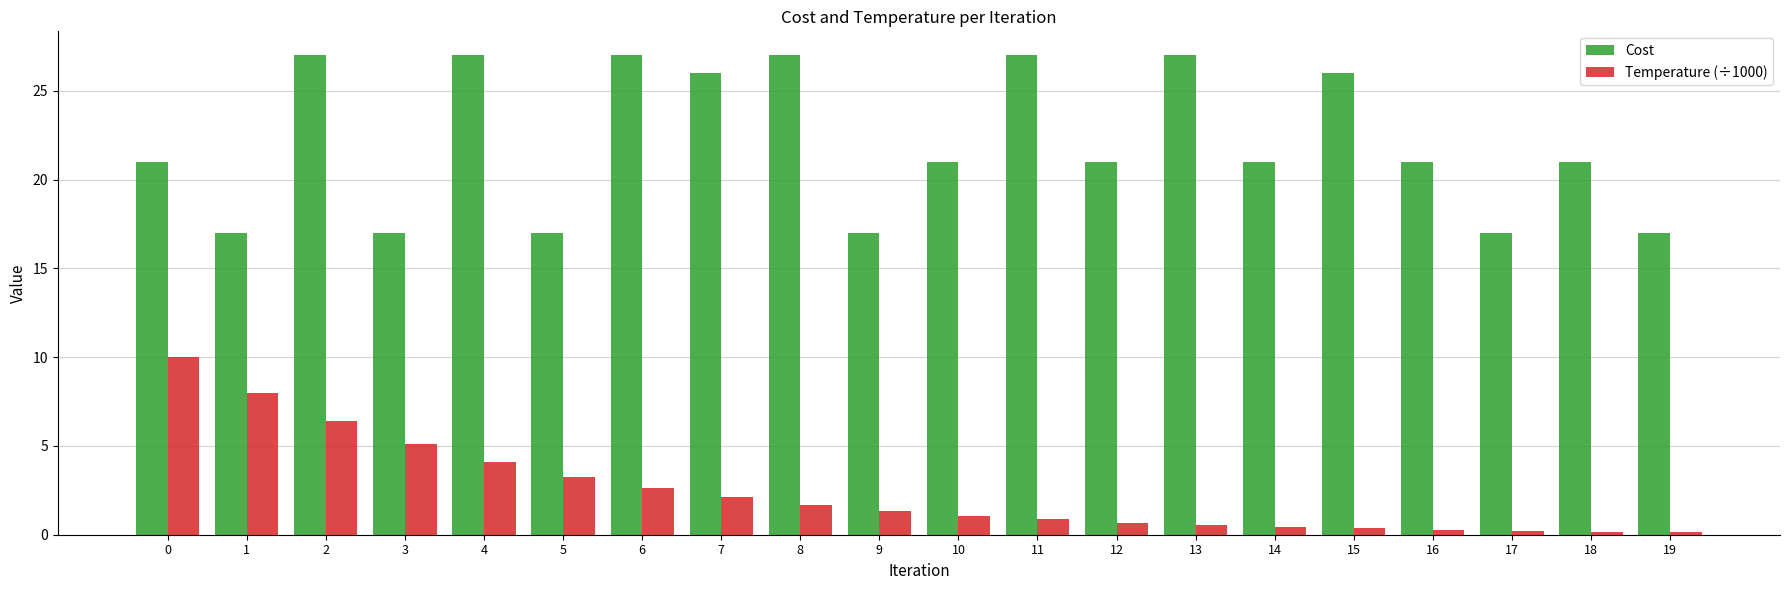

What is the lowest value of the Cost series?

17.0